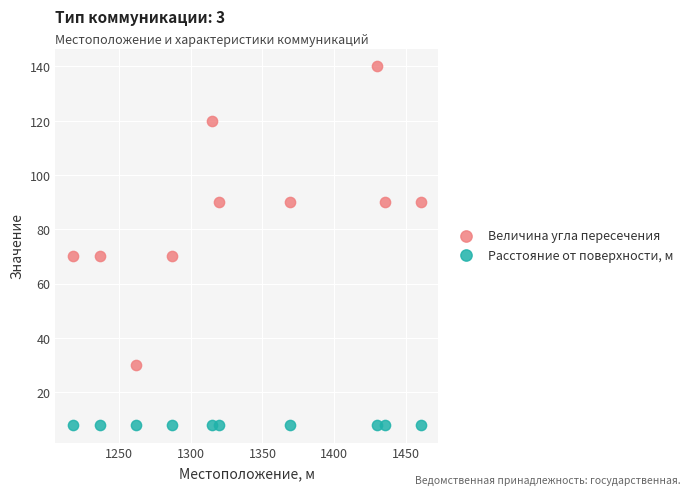

Which series reaches the maximum Y coordinate?

Величина угла пересечения